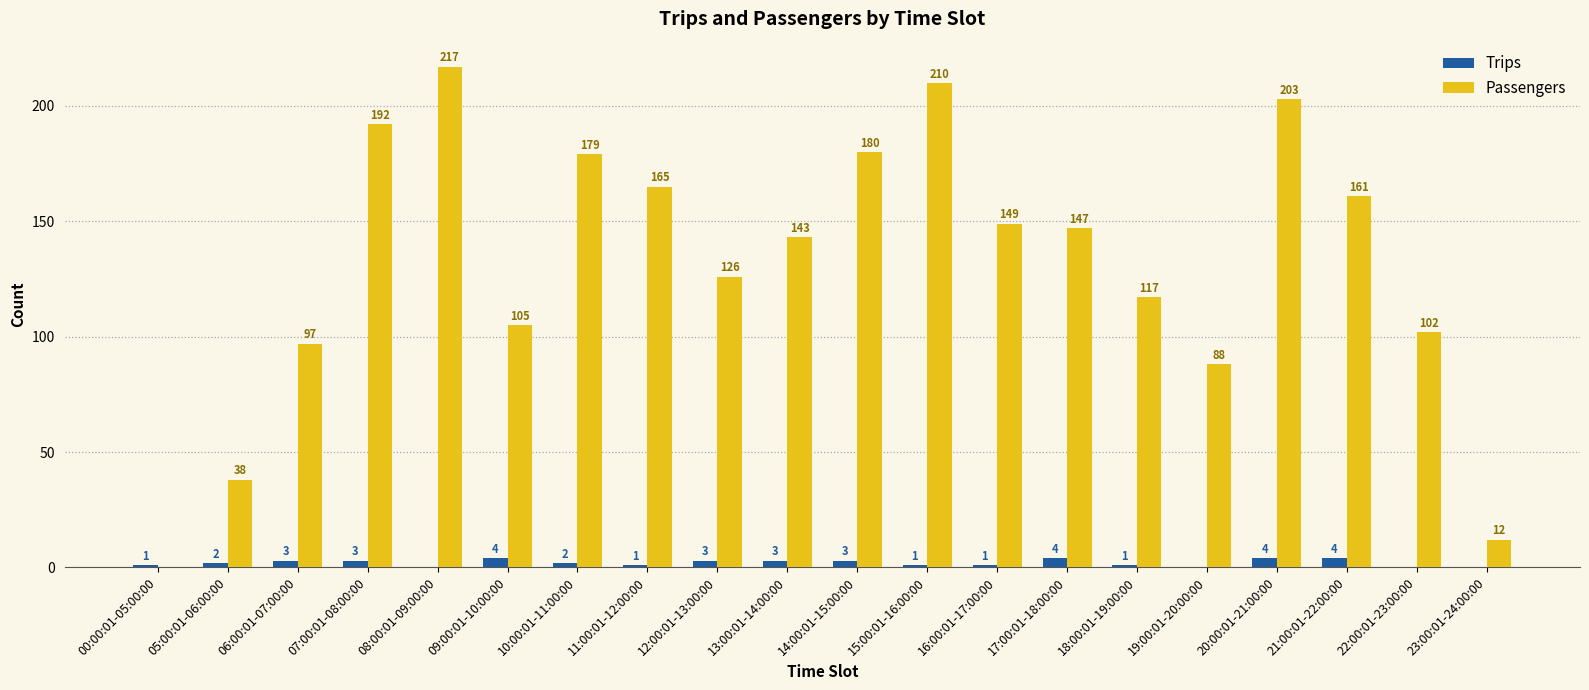

How many groups of bars are there?

20